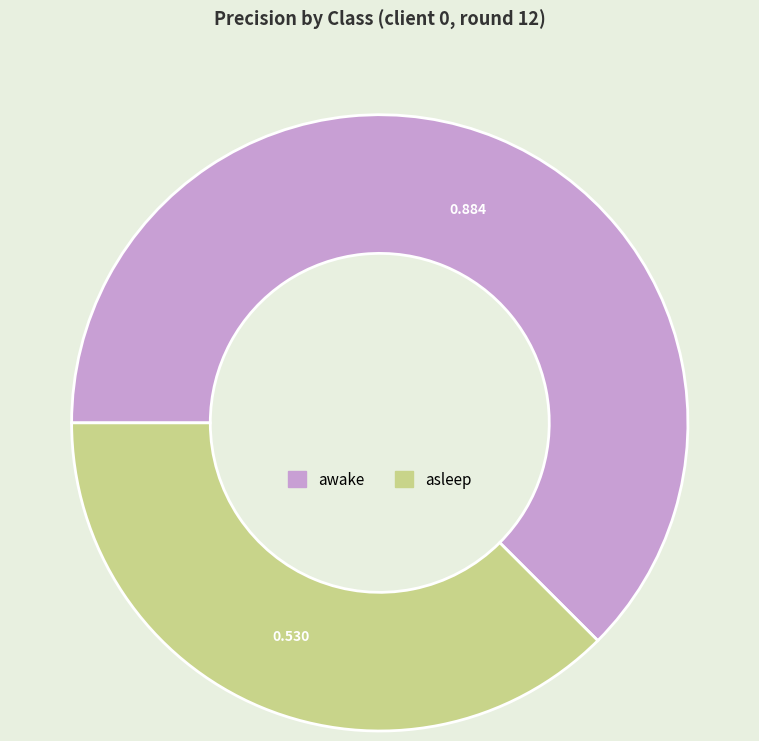

Rank the categories by value from highest to lowest.

awake, asleep